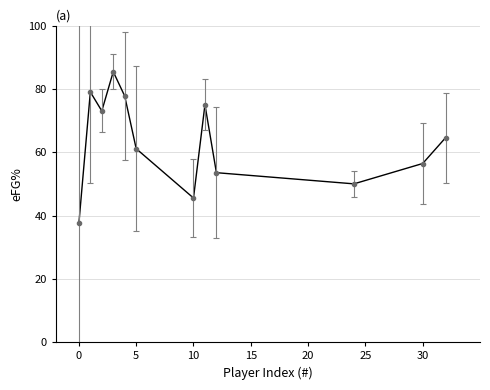

What is the value of the 3rd point from the left?

73.0